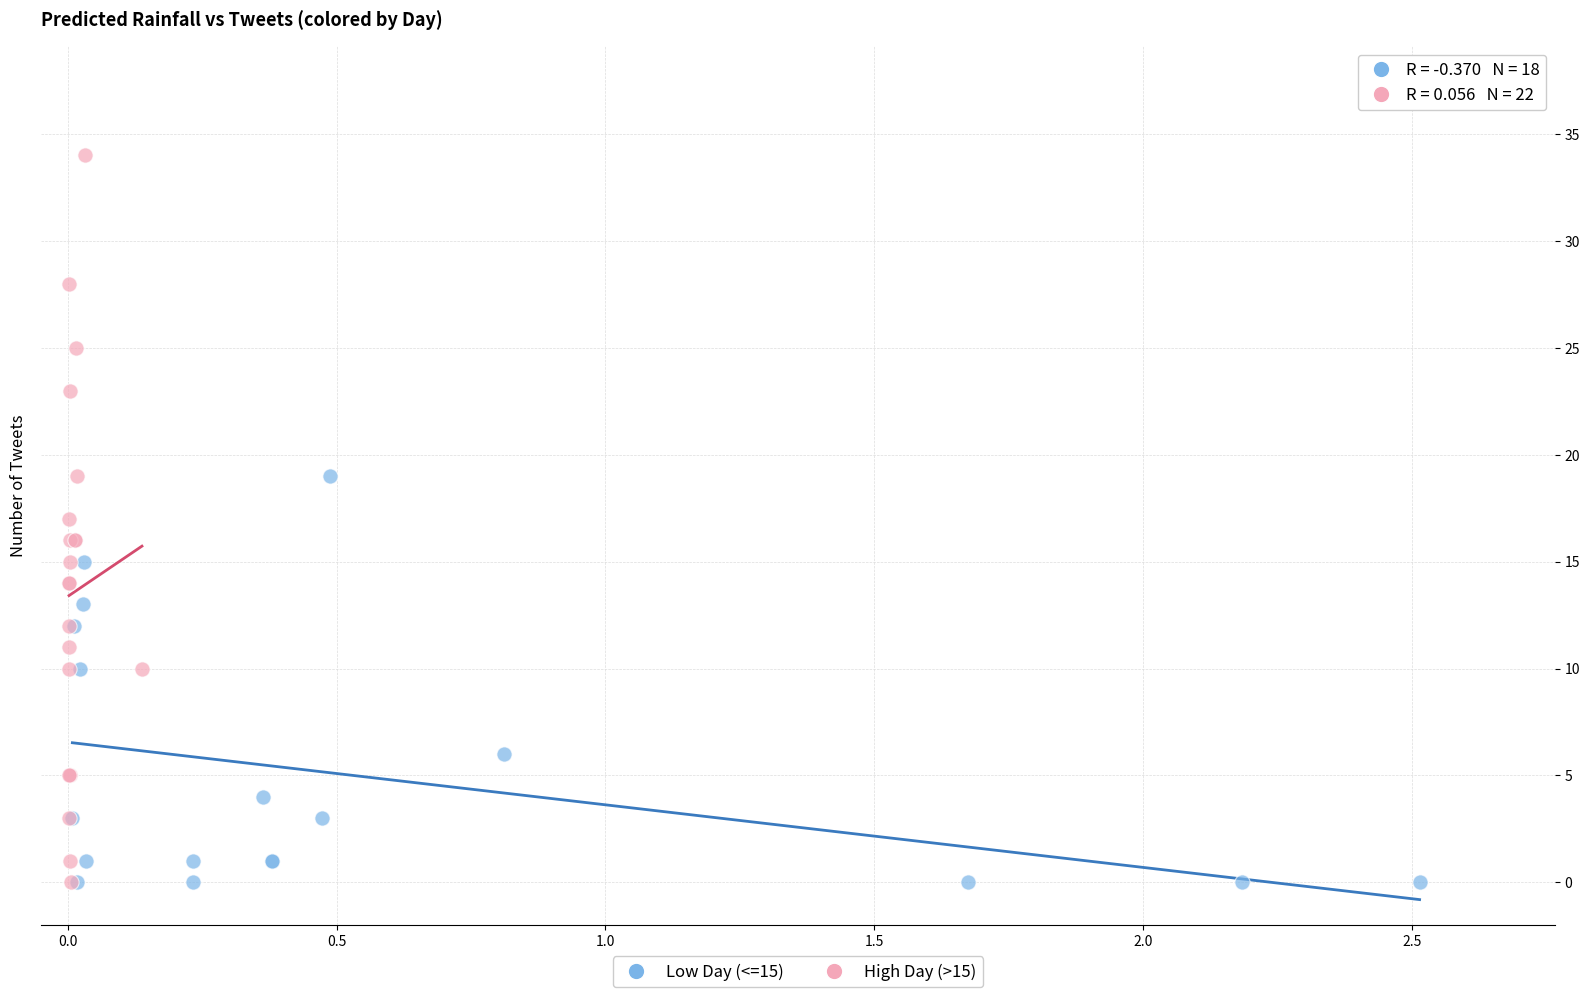

Which series contains the highest Y value?

High Day (>15)